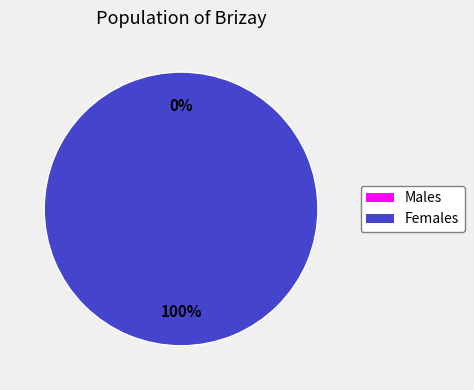

Is there a majority slice in this chart?

Yes